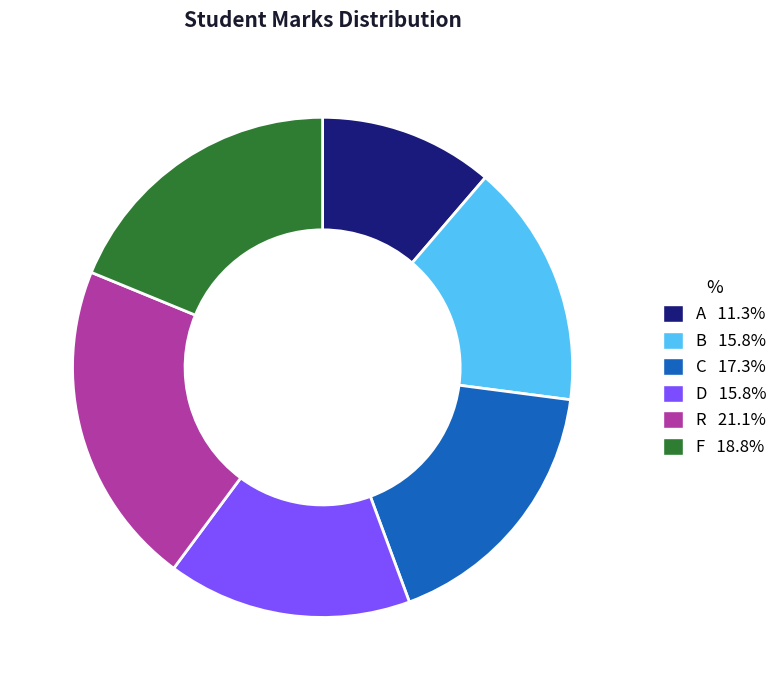

What is the smallest slice in the pie chart?

A